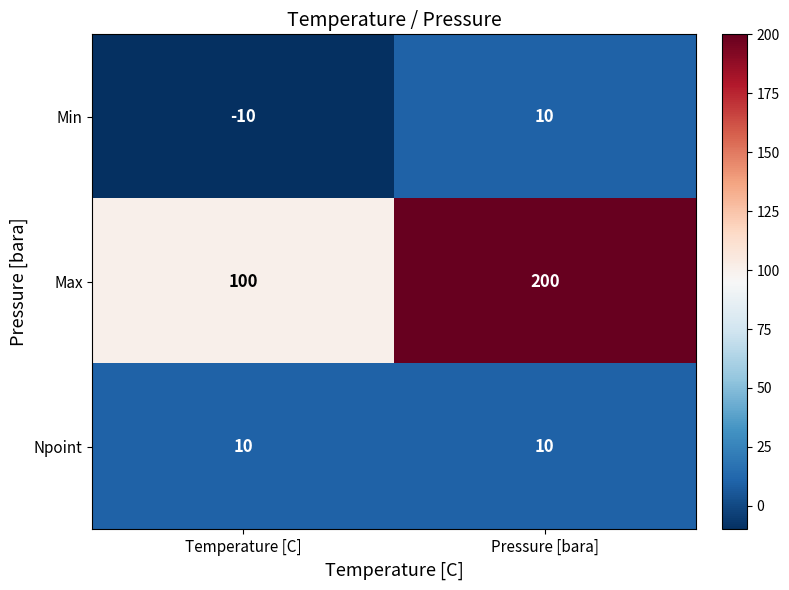

Read the Npoint value at Pressure [bara].

10